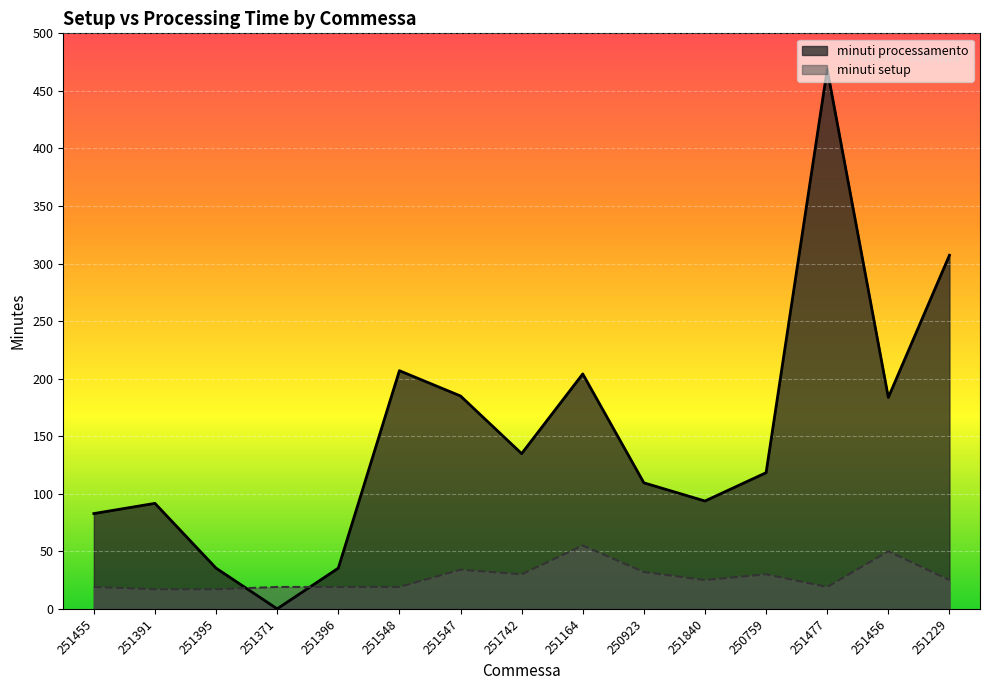

Reading left to right, extract all data points from this chart.

minuti processamento: 251455=82.8	251391=91.6	251395=35.3	251371=0.0	251396=35.3	251548=206.9	251547=184.9	251742=134.9	251164=204.1	250923=109.5	251840=93.7	250759=118.3	251477=468.7	251456=183.7	251229=307.2
minuti setup: 251455=19.0	251391=17.0	251395=17.0	251371=19.0	251396=19.0	251548=19.0	251547=34.0	251742=30.0	251164=55.0	250923=32.0	251840=25.0	250759=30.0	251477=19.0	251456=50.0	251229=25.0